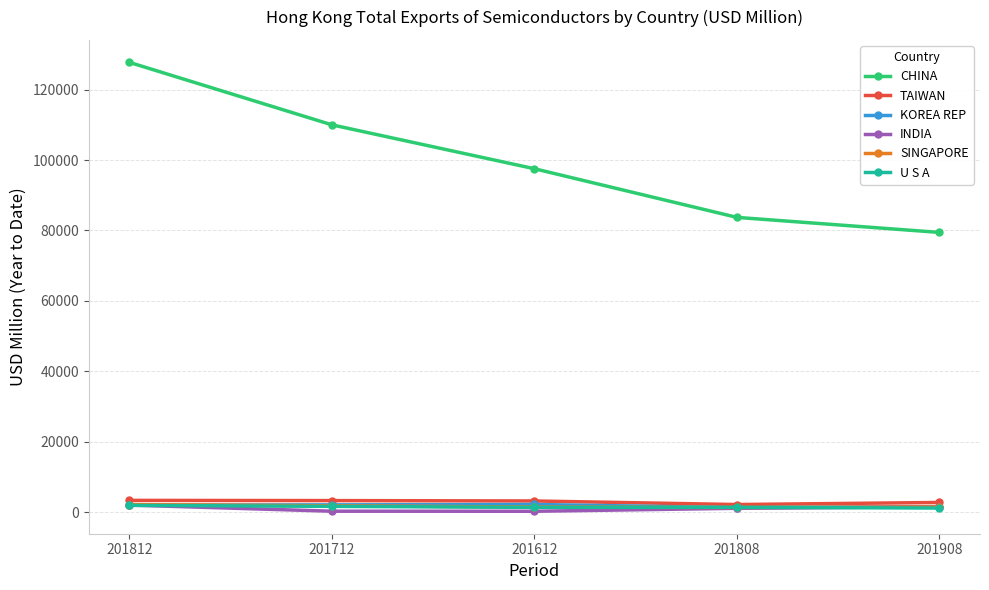

At which category is the sum across all series the highest?

201812